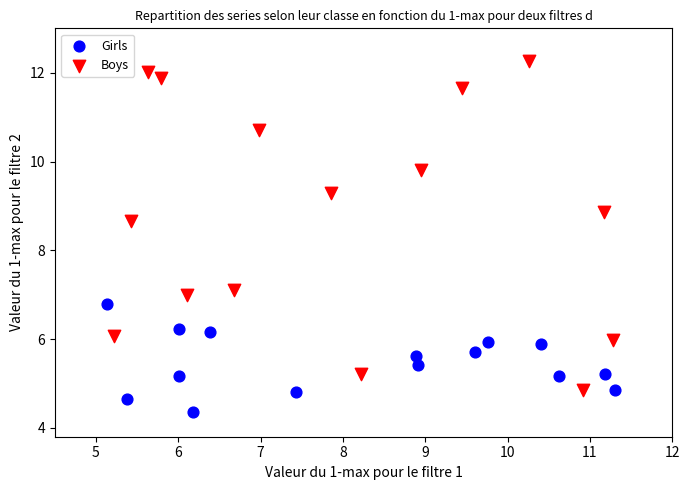

Which series contains the highest Y value?

Boys